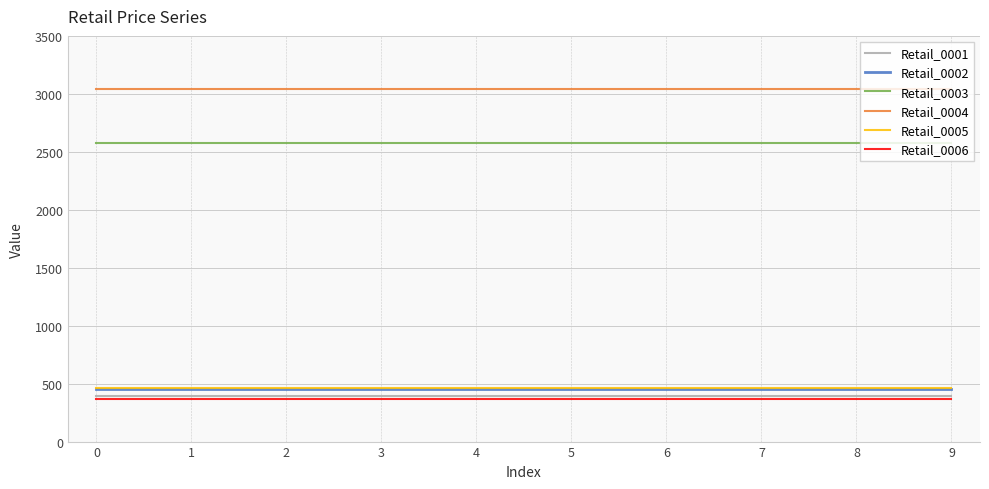

The Retail_0003 series shows 729.9 at 0. True or false?

False